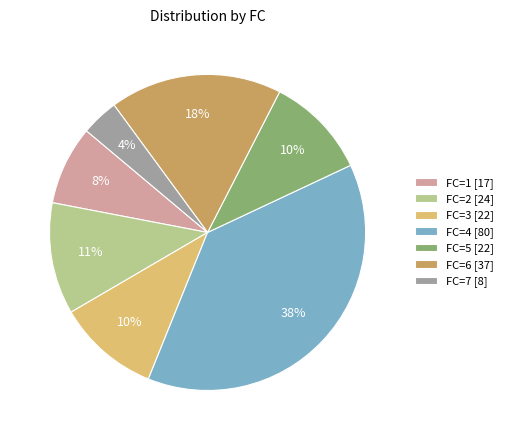

Does FC=2 [24] represent more than half of the total?

No